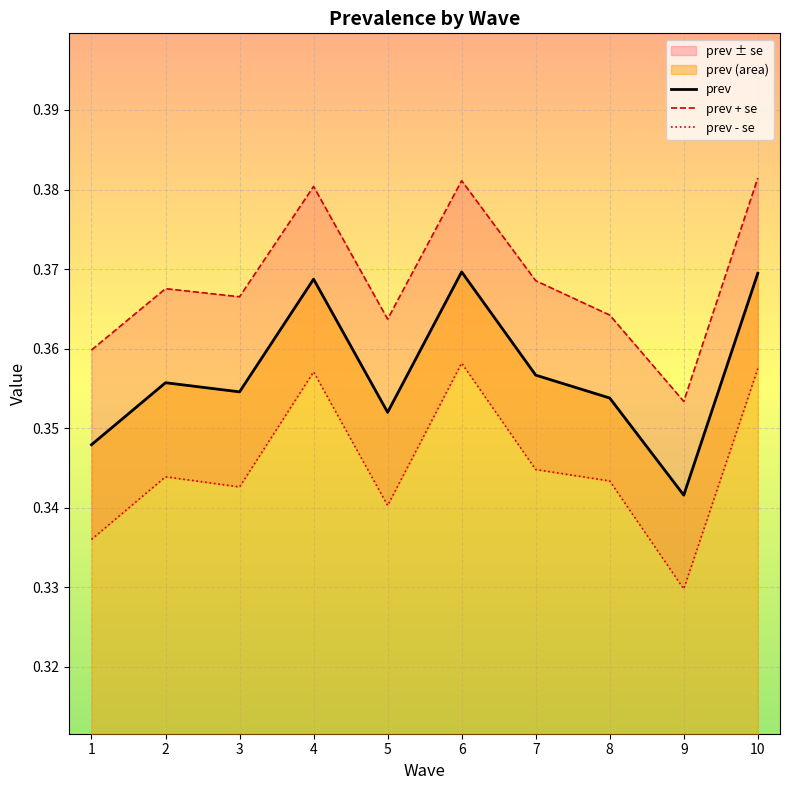

True or false: prev has a value of 0.2 at 6.

False